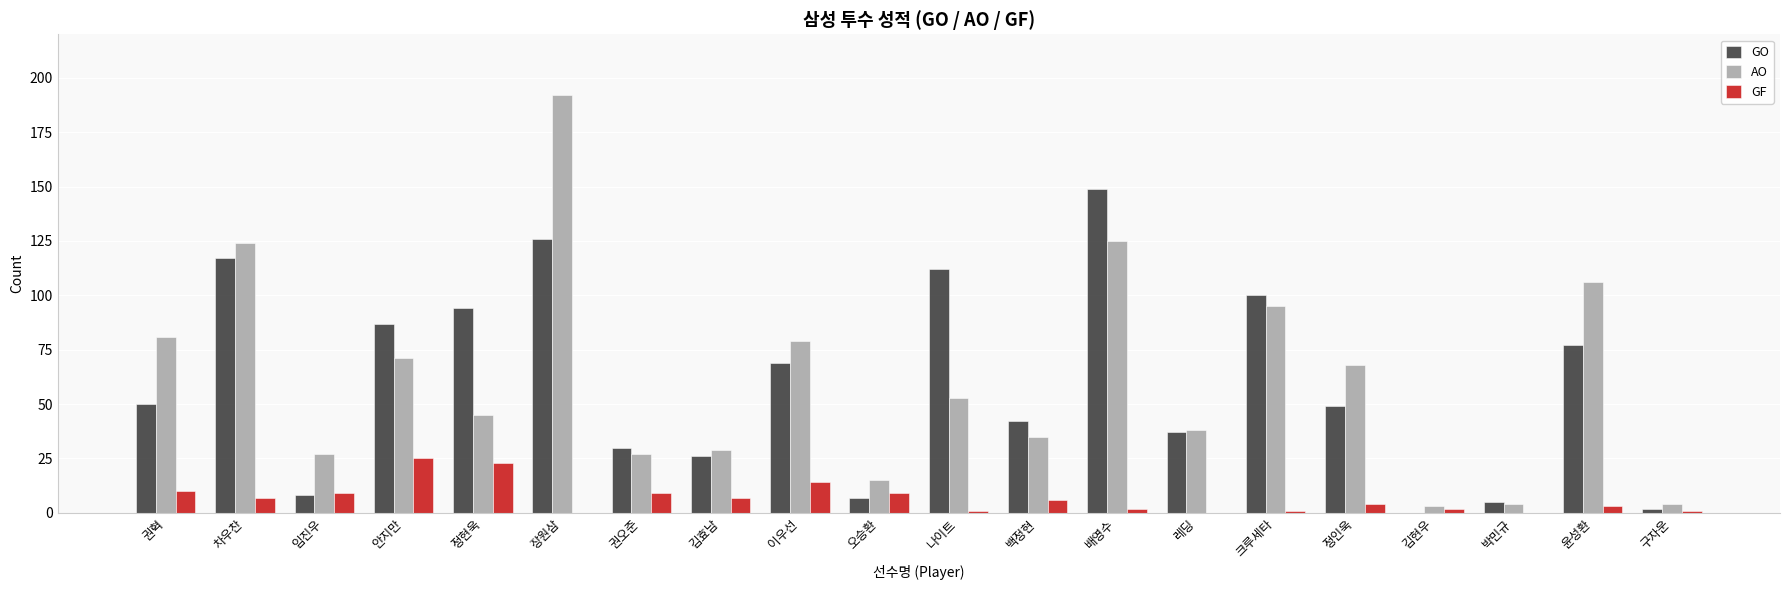

What is the spread (max minus min) of values at 장원삼?

192